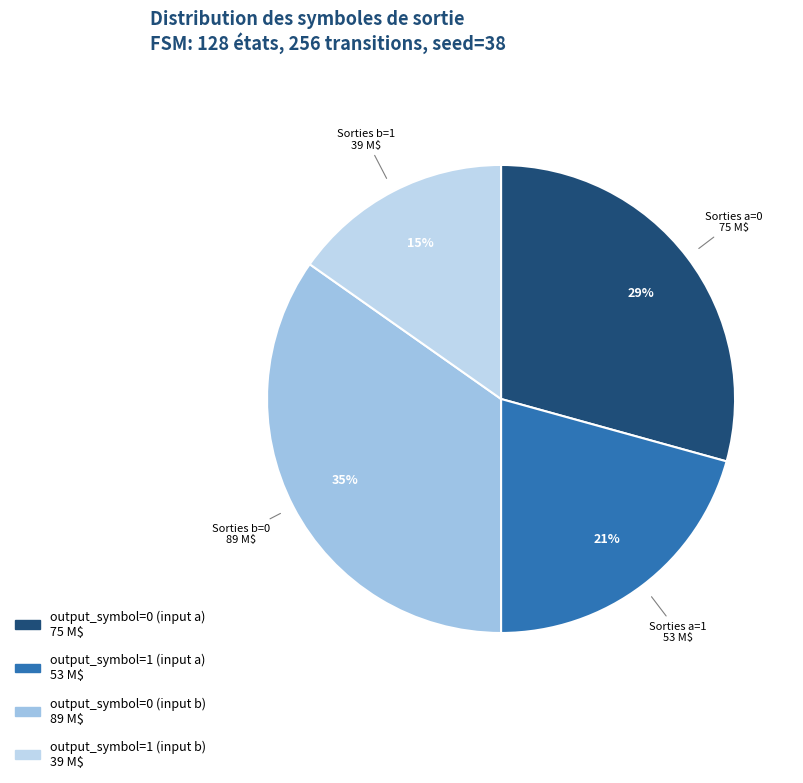

Is it true that output_symbol=1 (input a) is 13% of the pie?

False